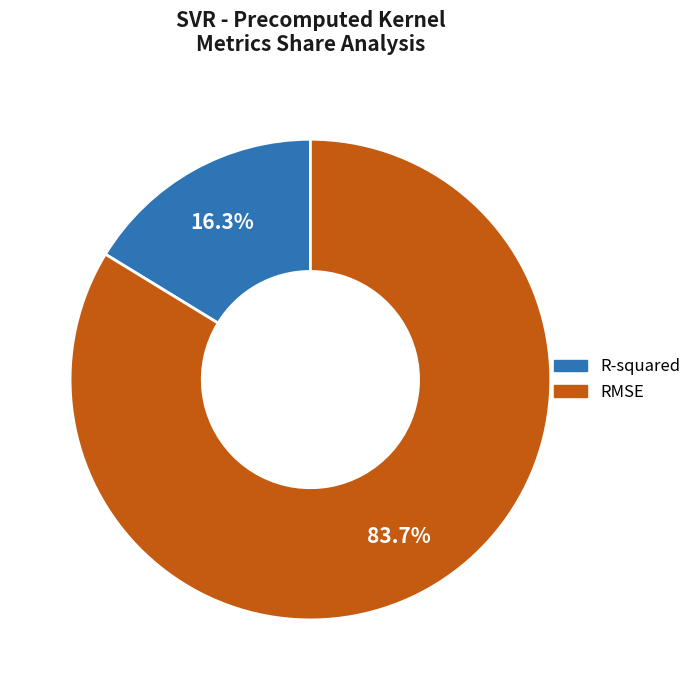

To the nearest percent, what is the combined percentage of R-squared and RMSE?

100%